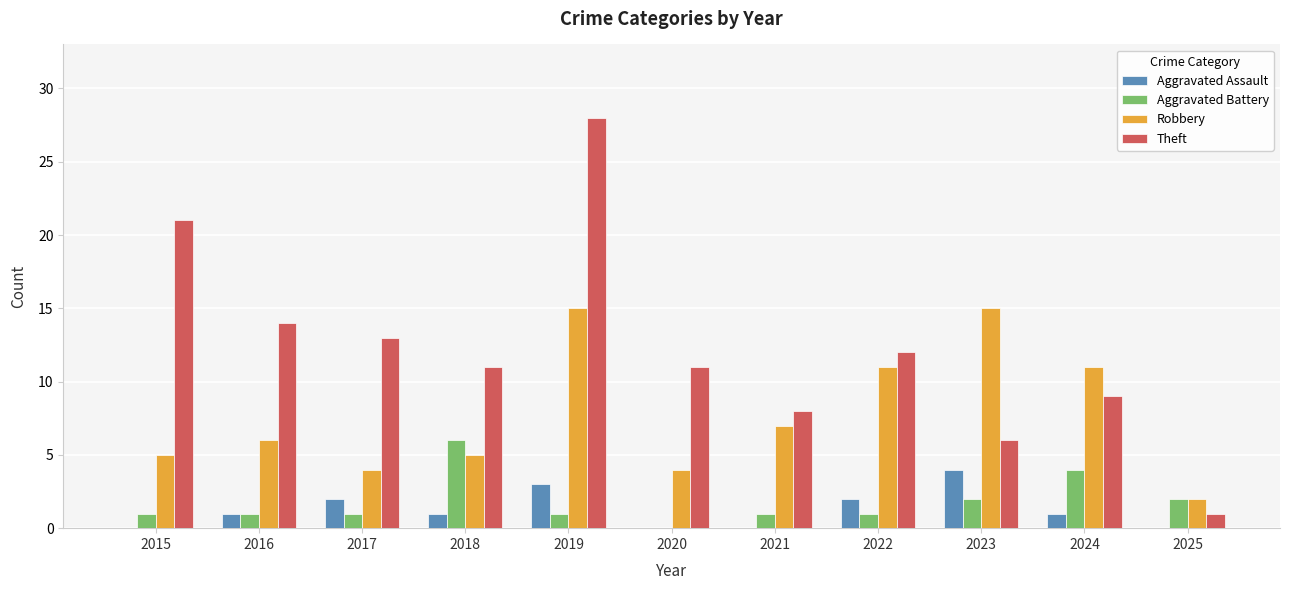

The Aggravated Battery series shows 3 at 2020. True or false?

False